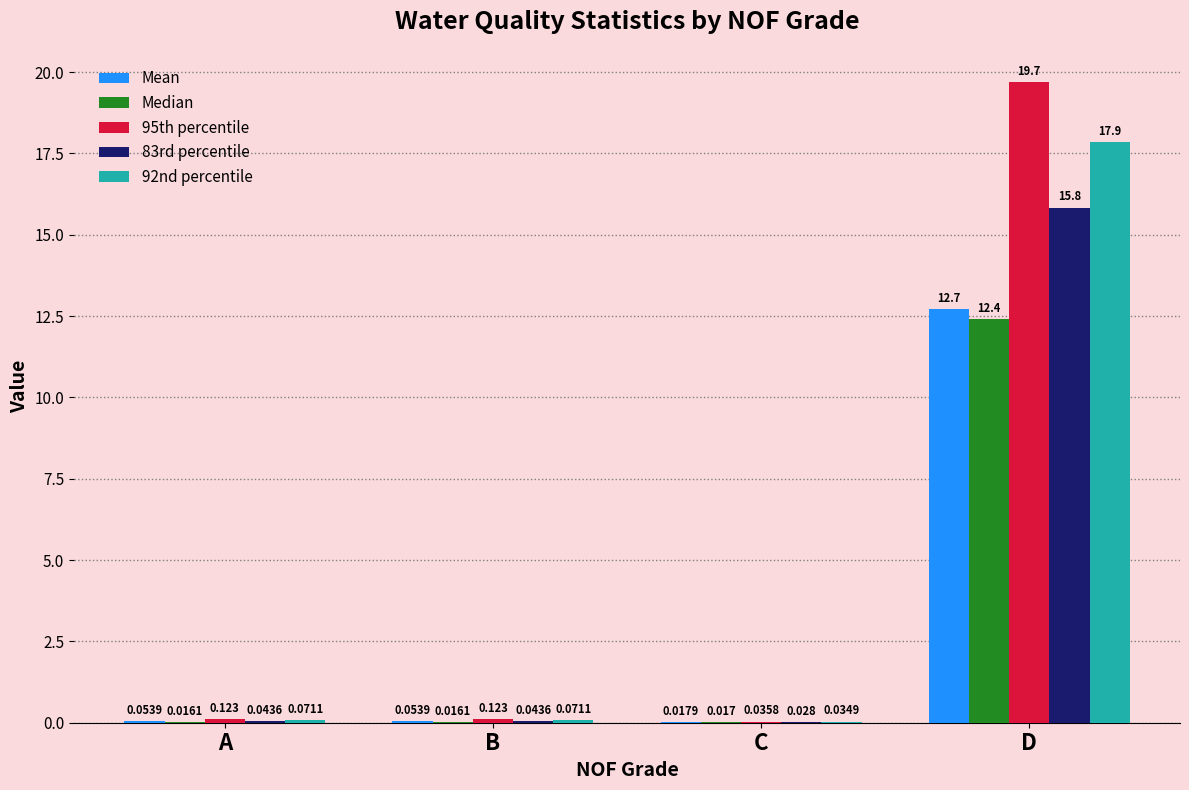

The Mean series shows 8.5 at D. True or false?

False